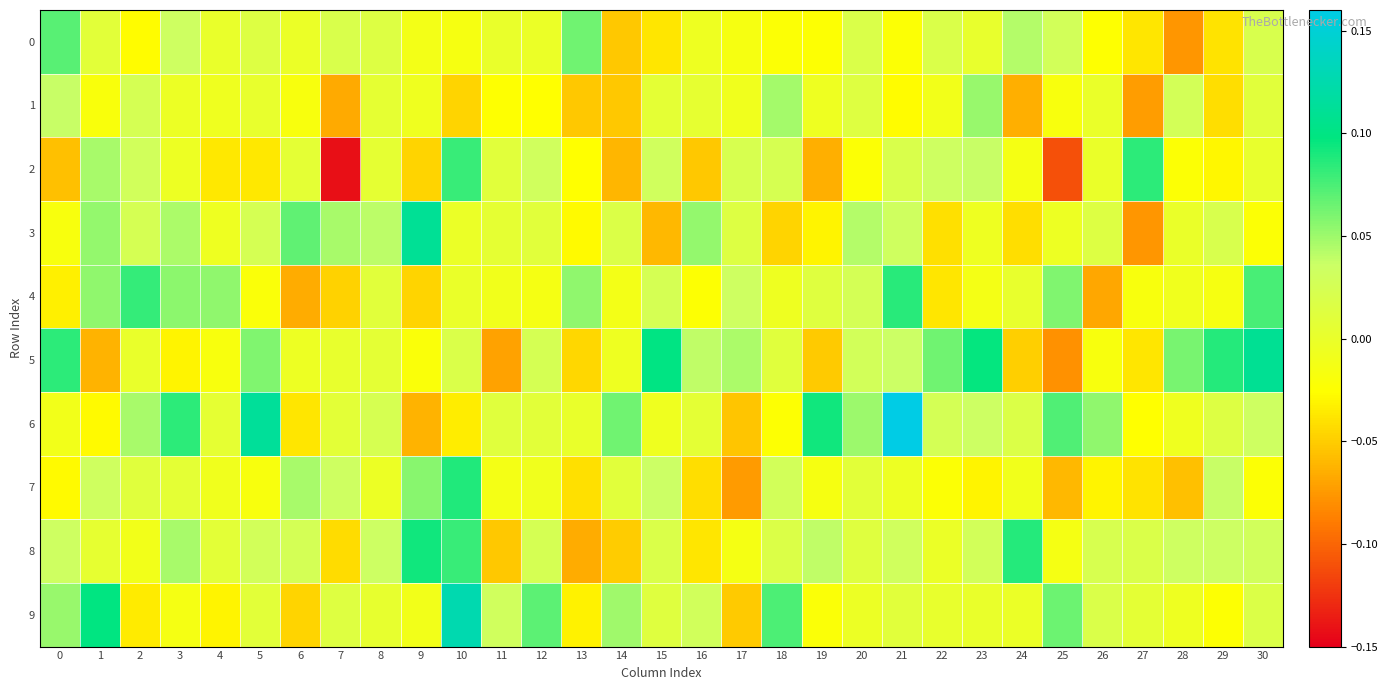

Which series has the widest spread of values?

2